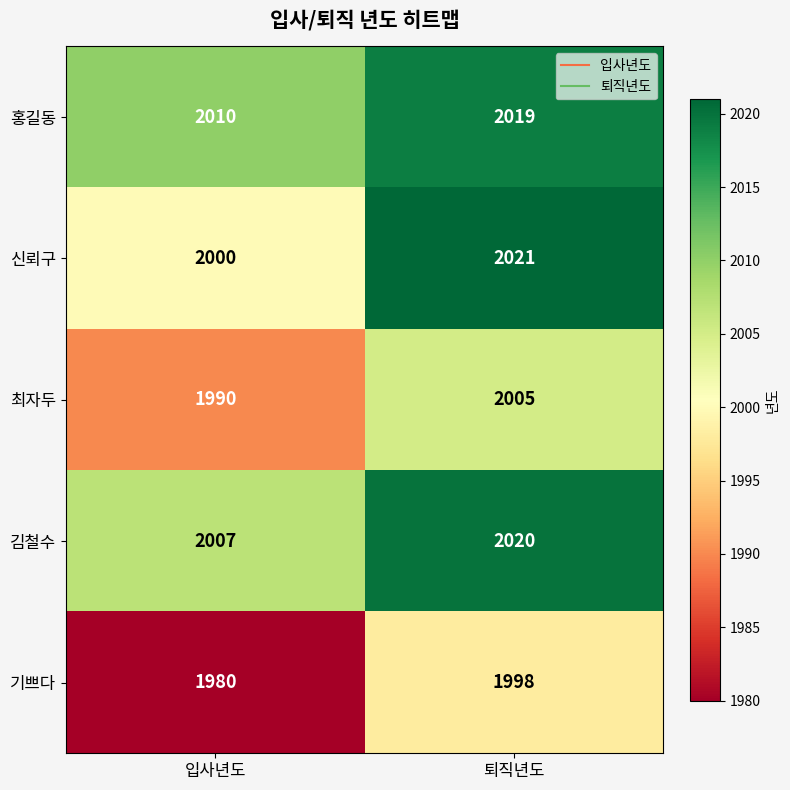

Rank the series by their maximum value, from lowest to highest.

기쁘다, 최자두, 홍길동, 김철수, 신뢰구